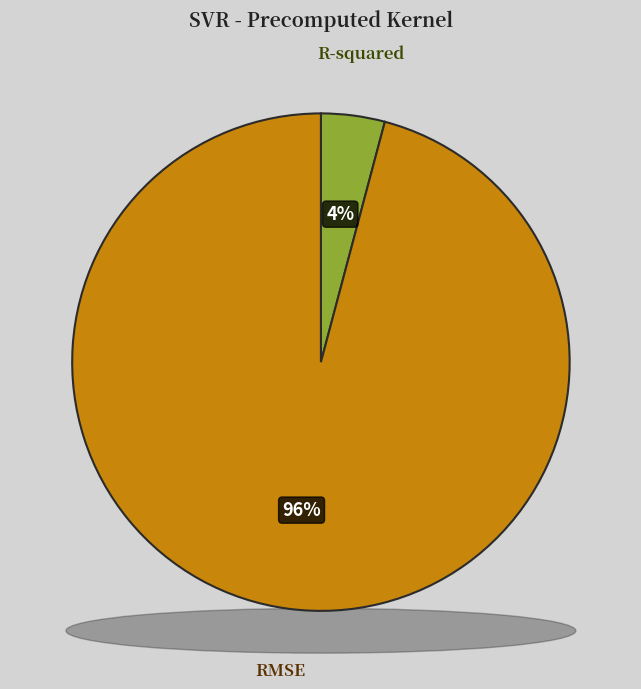

To the nearest percent, what portion does R-squared represent?

4%